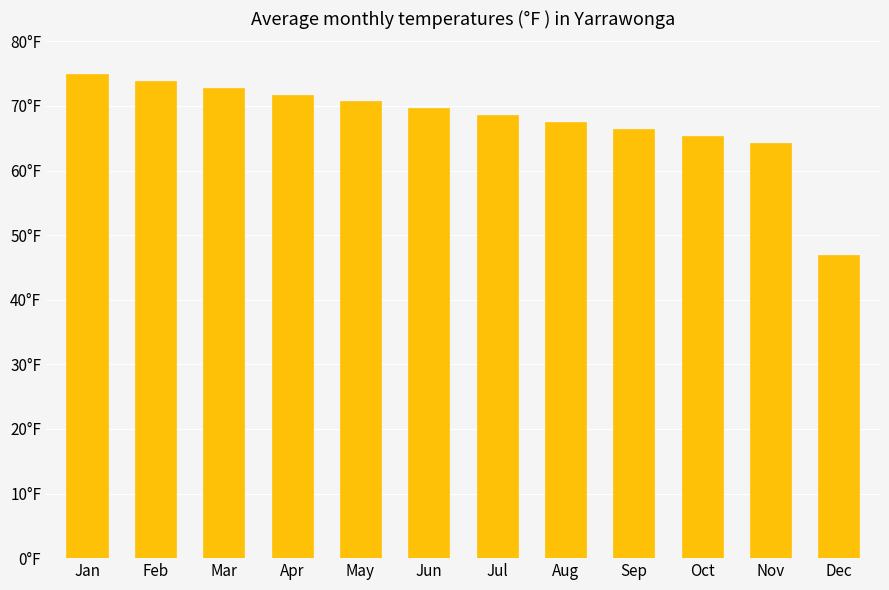

List the labels in order of value, smallest first.

Dec, Nov, Oct, Sep, Aug, Jul, Jun, May, Apr, Mar, Feb, Jan